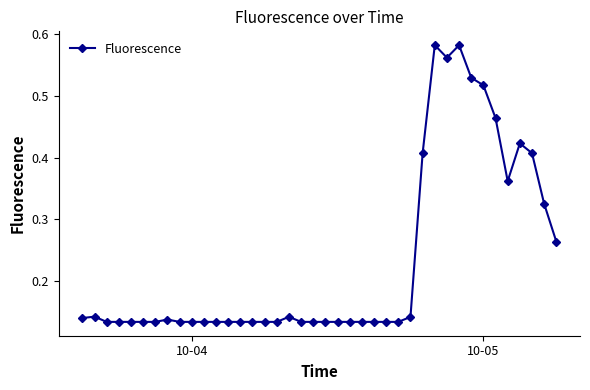

Count the values in the range 0 to 1.

40